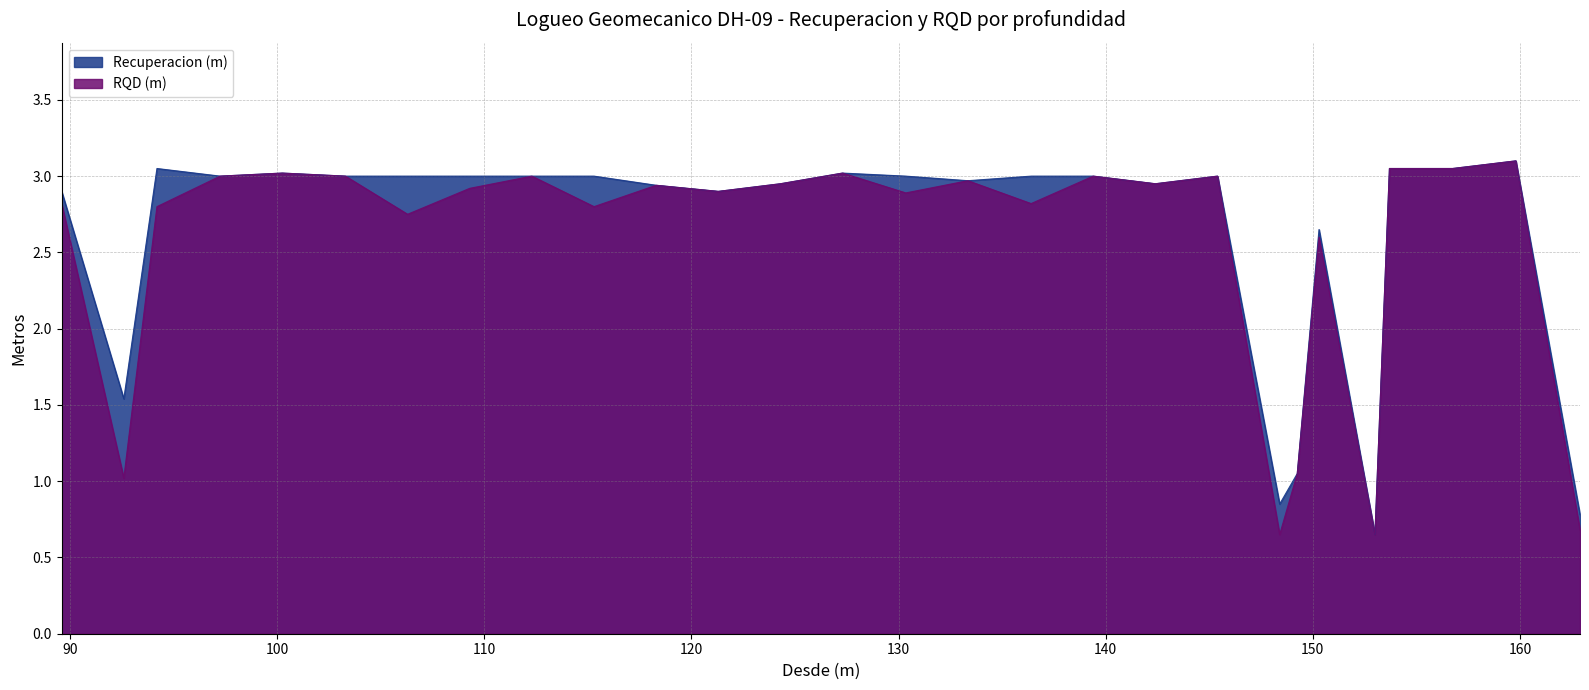

True or false: RQD (m) and Recuperacion (m) intersect in this chart.

False